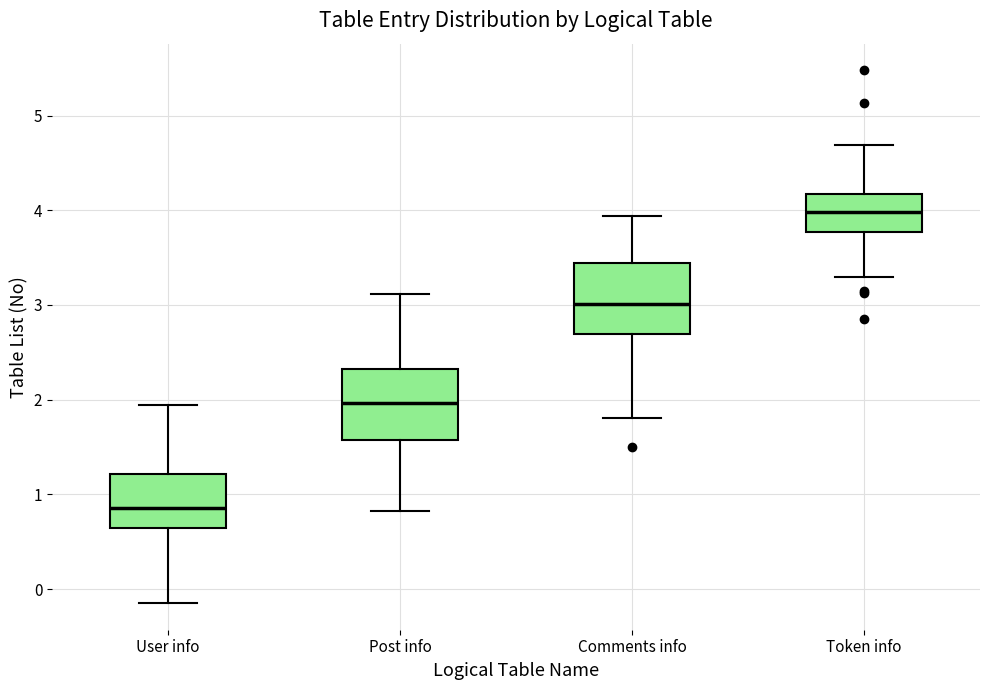

Reading left to right, read every box against the y-axis: the position of its median line, the range the box covers, and the ends of its whiskers. The values are not printed on the chart, so give them approximately, as read against the axis.

User info: median 0.9, box 0.6 to 1.2, whiskers -0.1 to 1.9
Post info: median 2.0, box 1.6 to 2.3, whiskers 0.8 to 3.1
Comments info: median 3.0, box 2.7 to 3.4, whiskers 1.8 to 3.9
Token info: median 4.0, box 3.8 to 4.2, whiskers 3.3 to 4.7